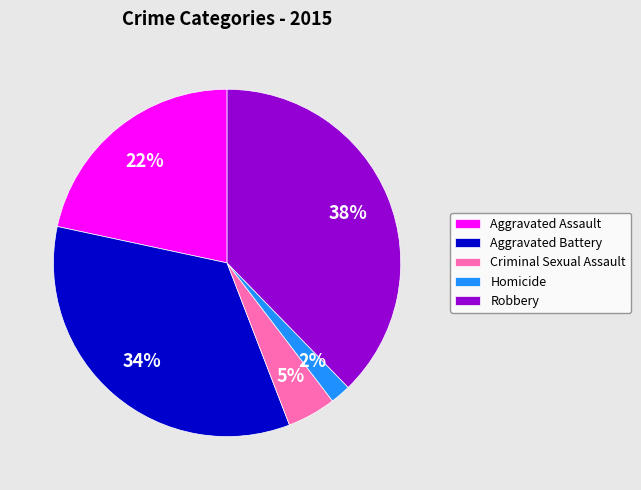

Rank the categories by value from highest to lowest.

Robbery, Aggravated Battery, Aggravated Assault, Criminal Sexual Assault, Homicide